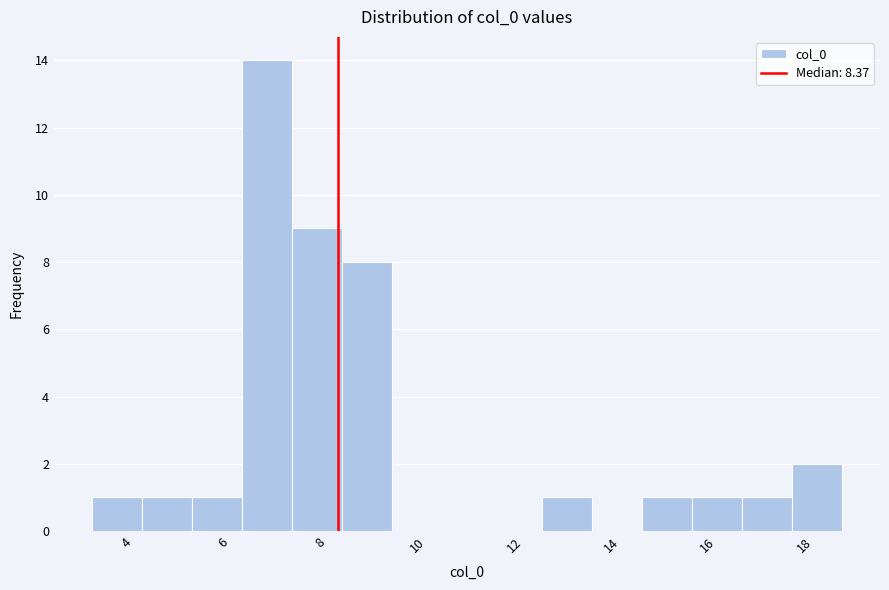

Which range on the x-axis has the tallest bar?

6.4 to 7.4